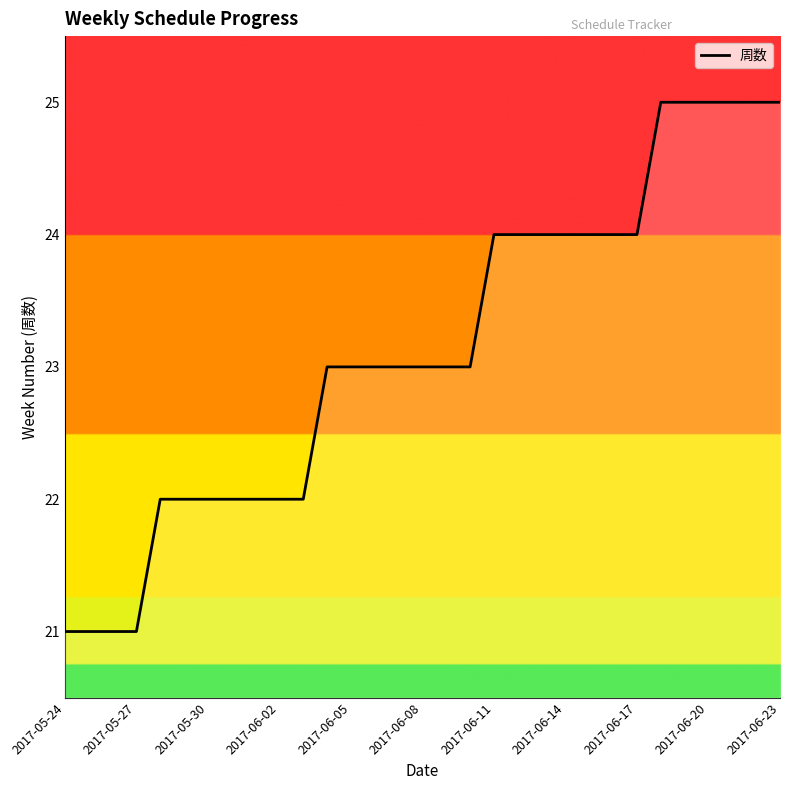

What is the minimum value shown in the chart?

21